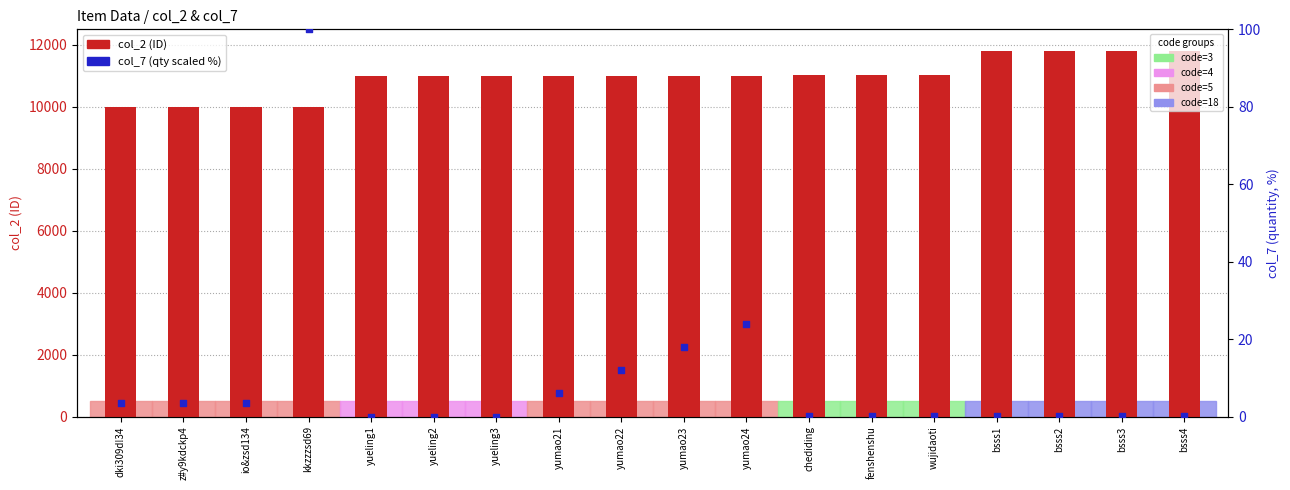

Which series has the largest Y range (max minus min)?

col_2 (ID)